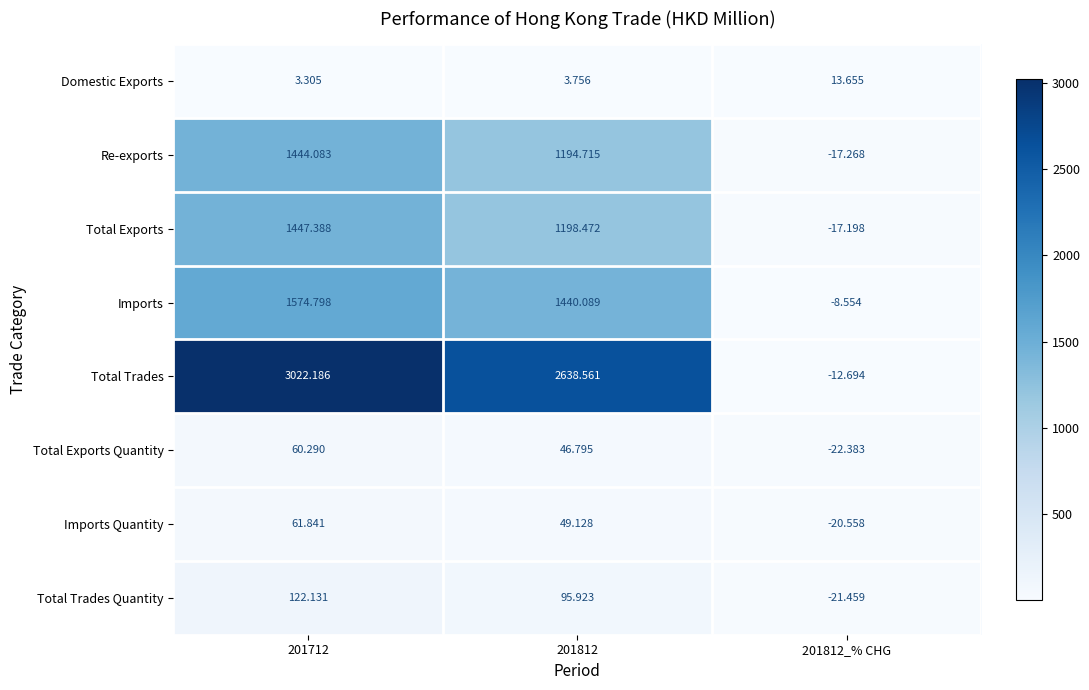

Which category has the lowest value across all series?

201812_% CHG